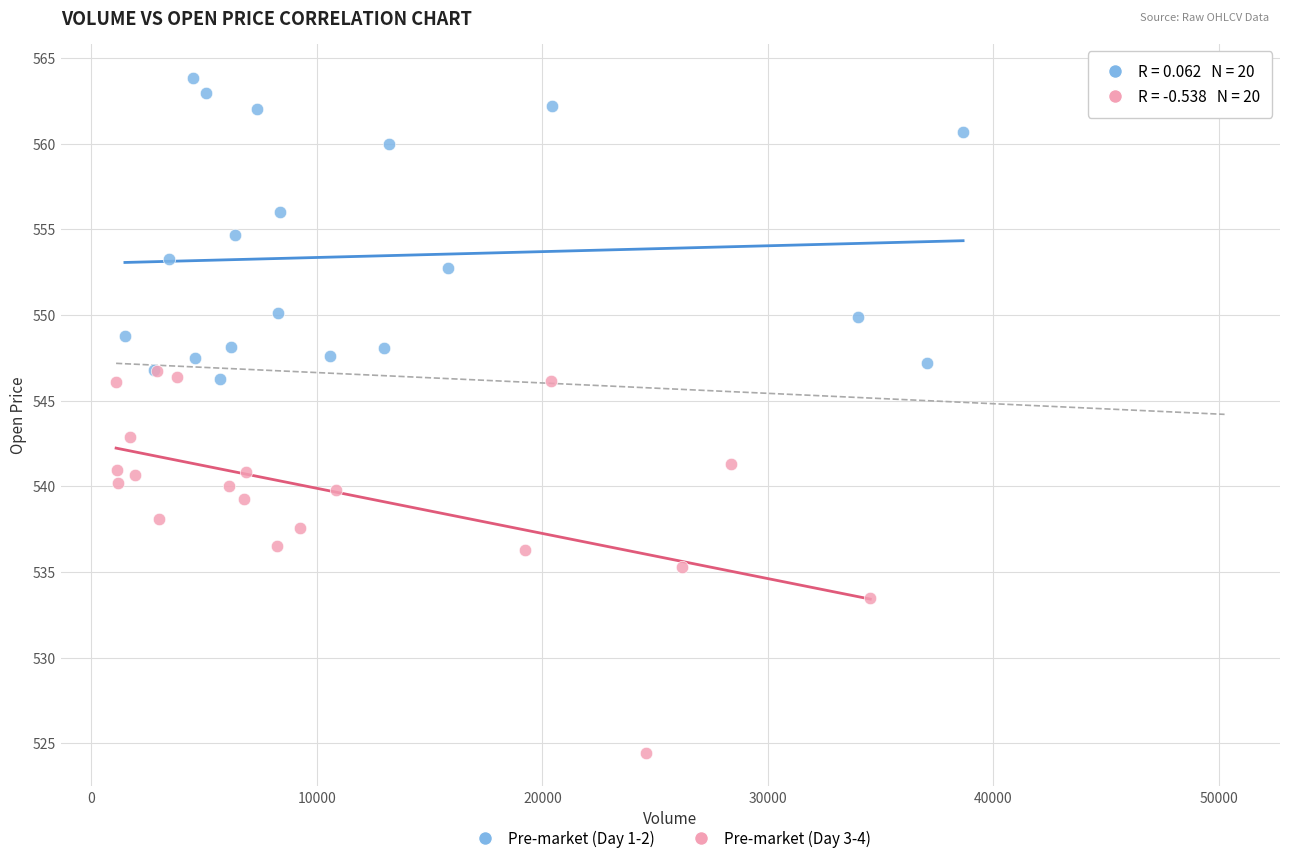

Which series has the widest spread of Y values?

Pre-market (Day 3-4)